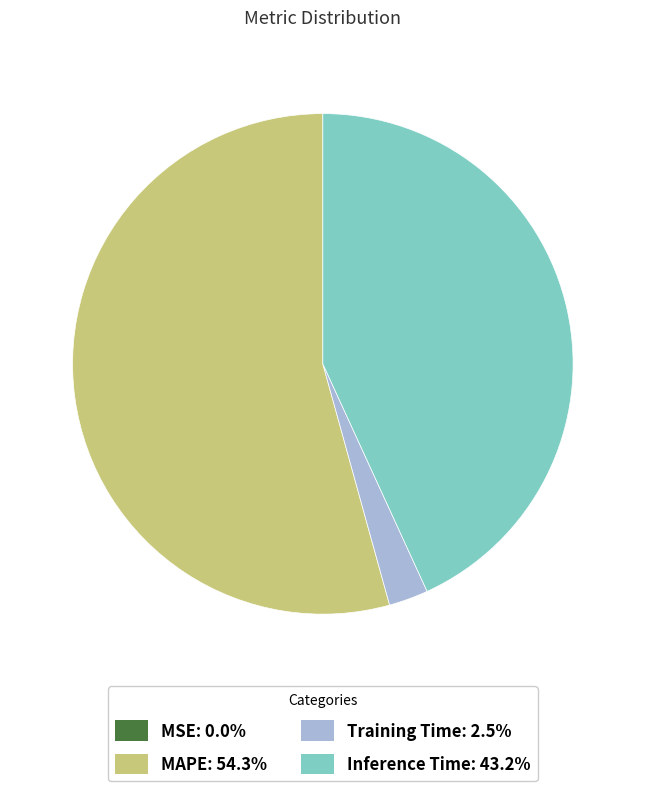

Which category accounts for the majority?

MAPE